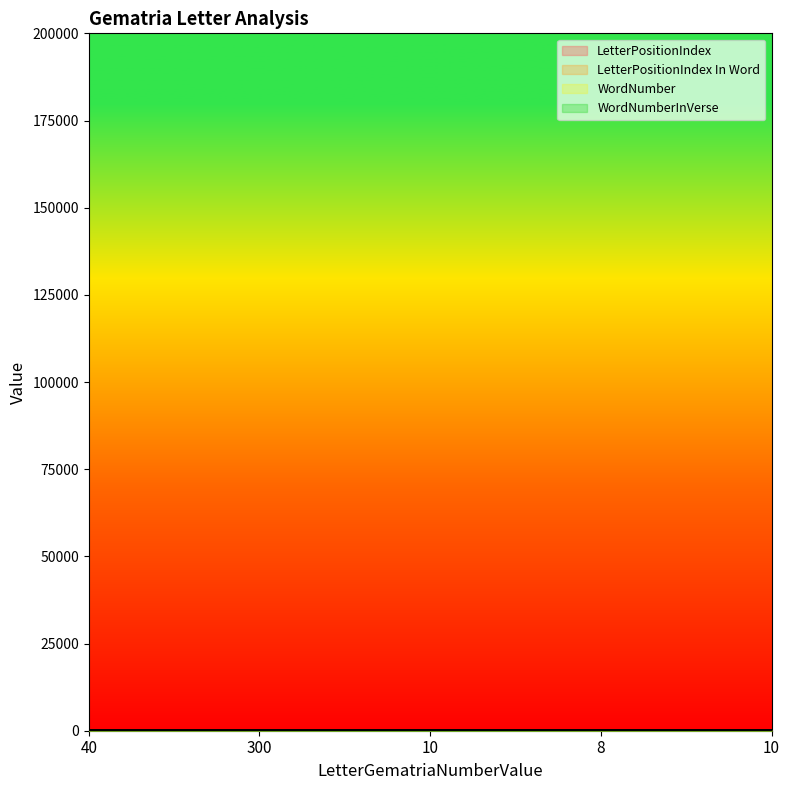

Where is WordNumberInVerse nearest to the value 50?

300